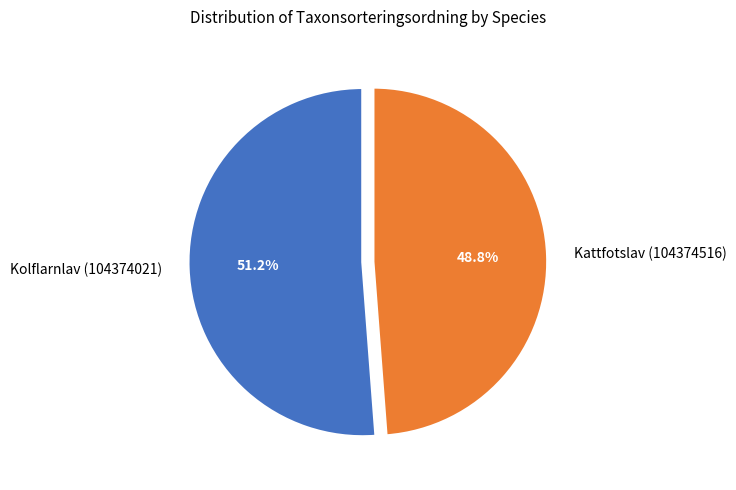

Which category has the smallest portion of the pie?

Kattfotslav (104374516)